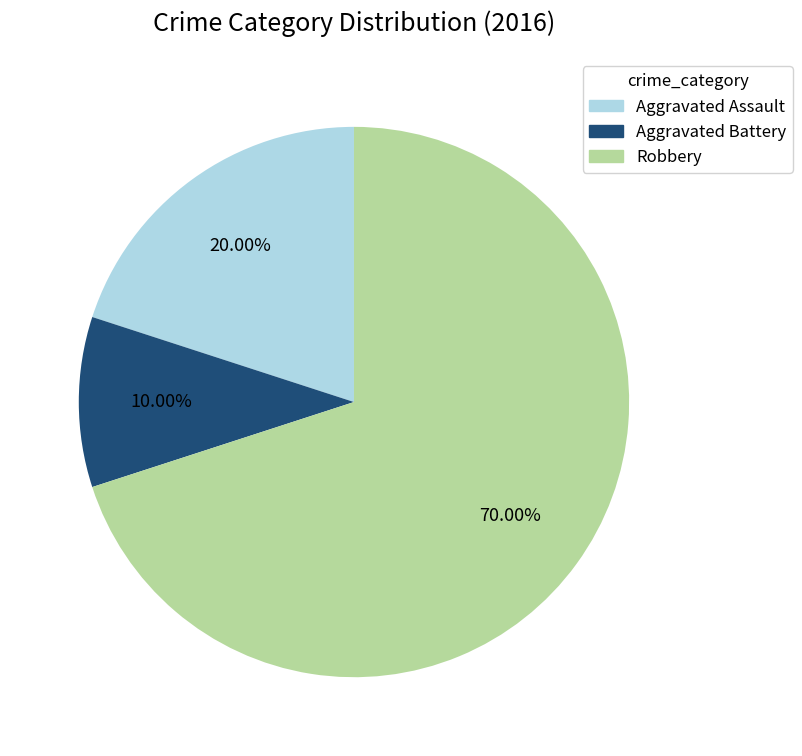

The Aggravated Assault slice represents 35% of the pie. True or false?

False